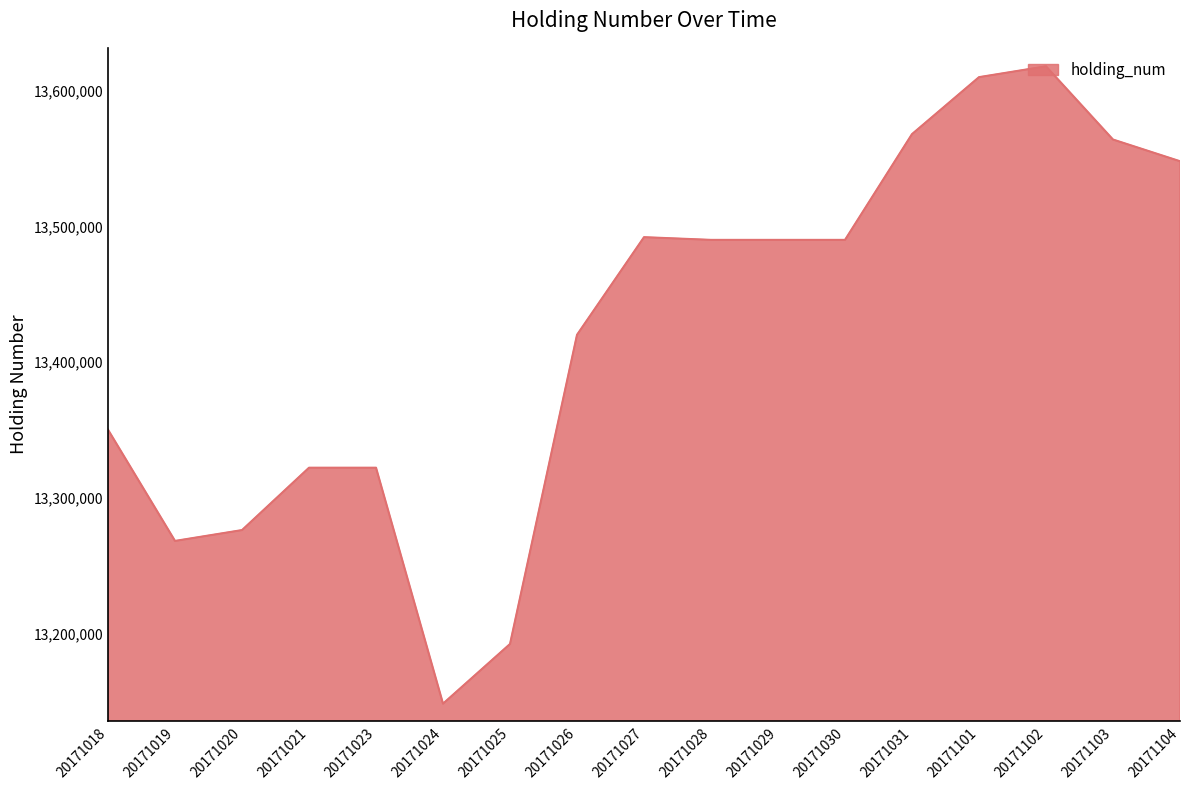

True or false: the data has more than 0 interior local peaks.

True